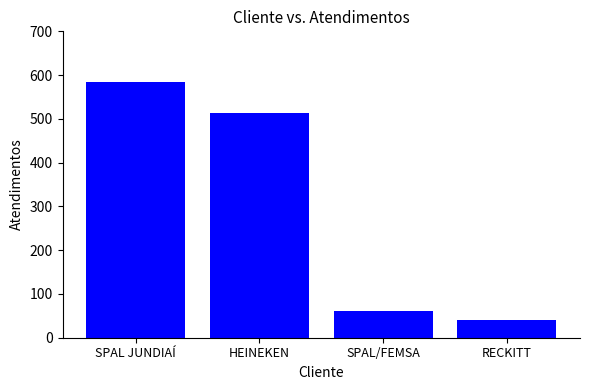

Reading left to right, extract all data points from this chart.

585	514	62	40